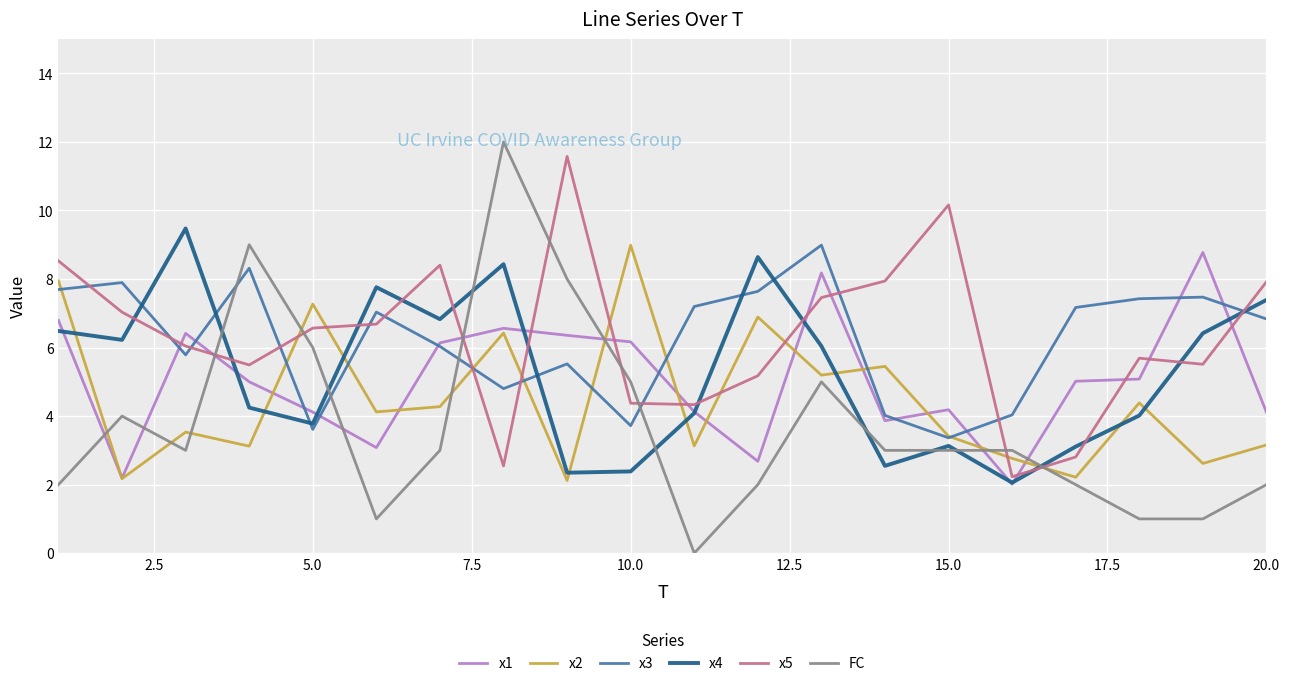

Which series has the largest range (max minus min)?

FC